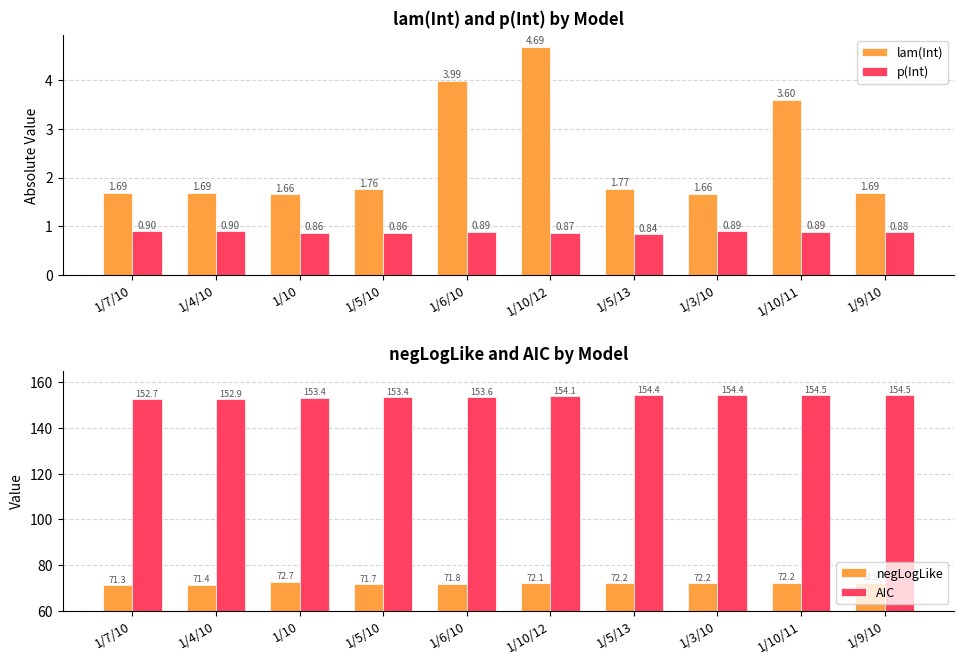

What is the minimum value for negLogLike?

71.3